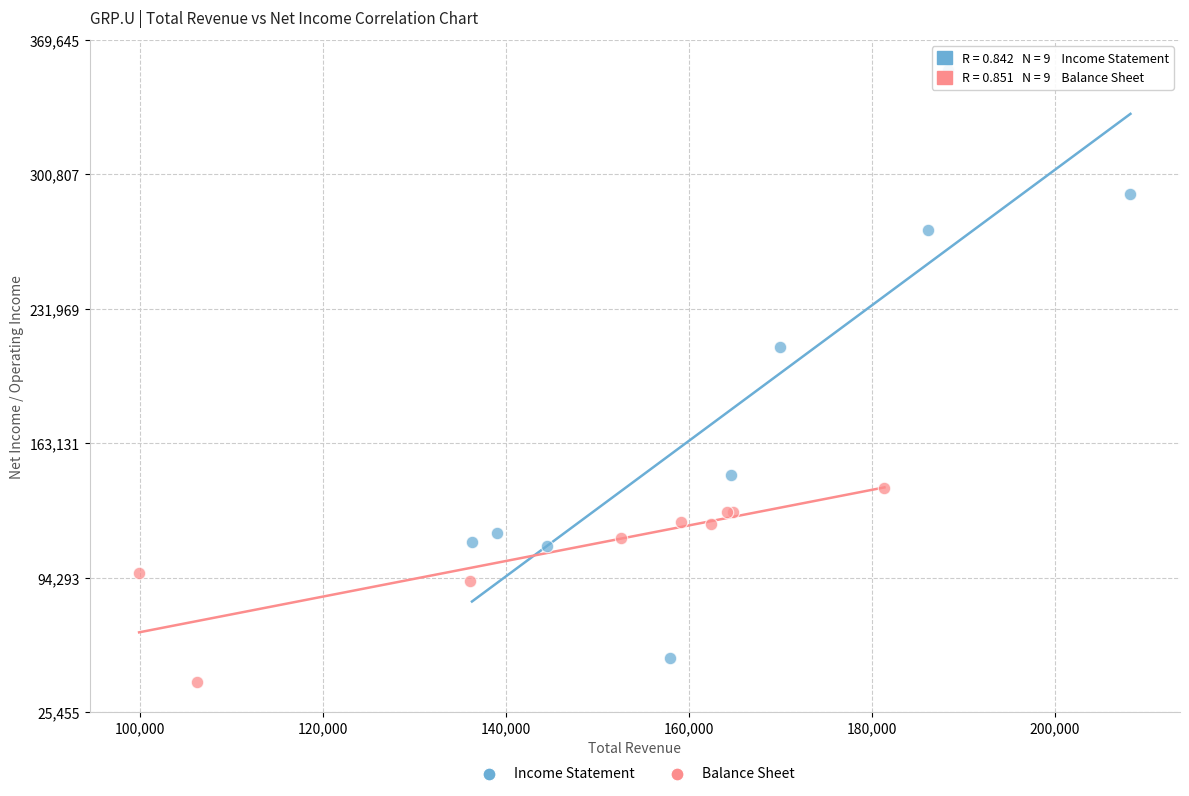

Which series has the widest spread of Y values?

Income Statement